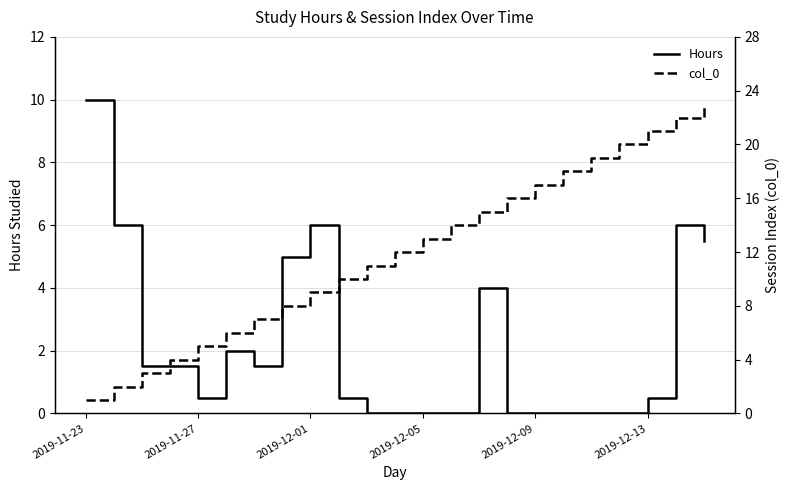

Between 7 and 17, which series saw the biggest shift?

col_0